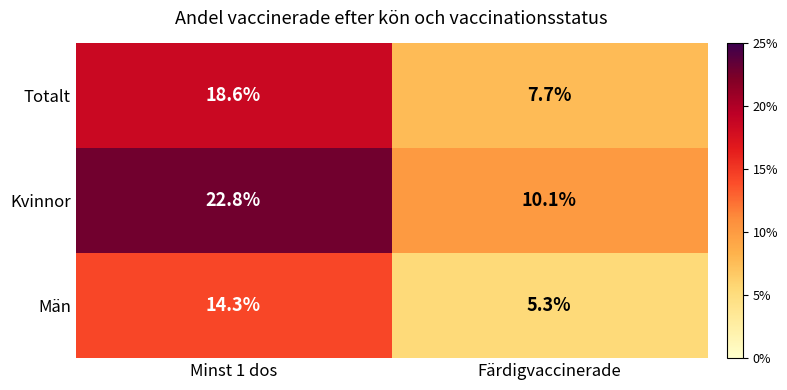

Which series changed the most between Minst 1 dos and Färdigvaccinerade?

Kvinnor